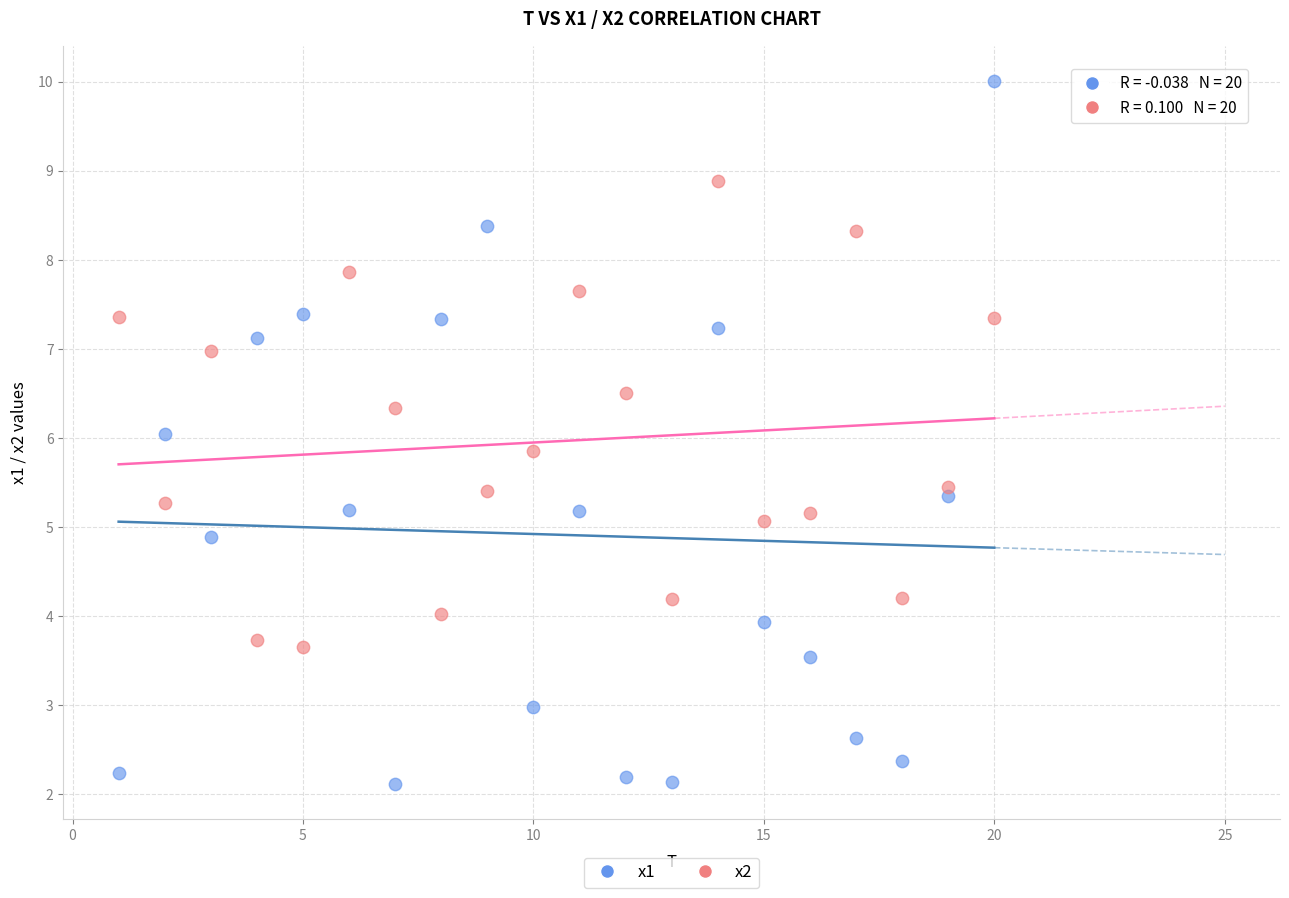

Which series reaches the minimum Y coordinate?

x1